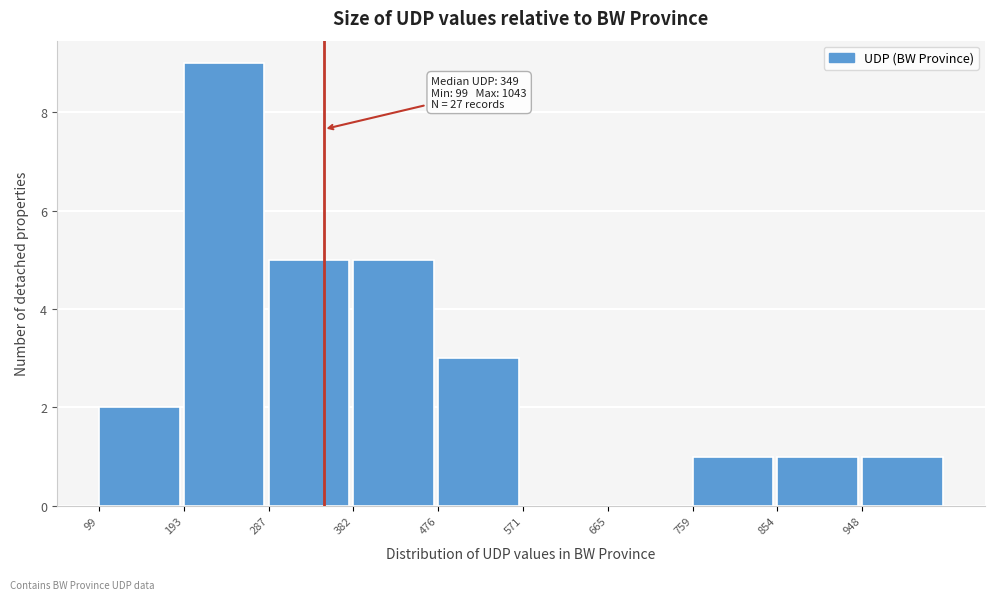

Over which range of the x-axis is the bar tallest?

190 to 290